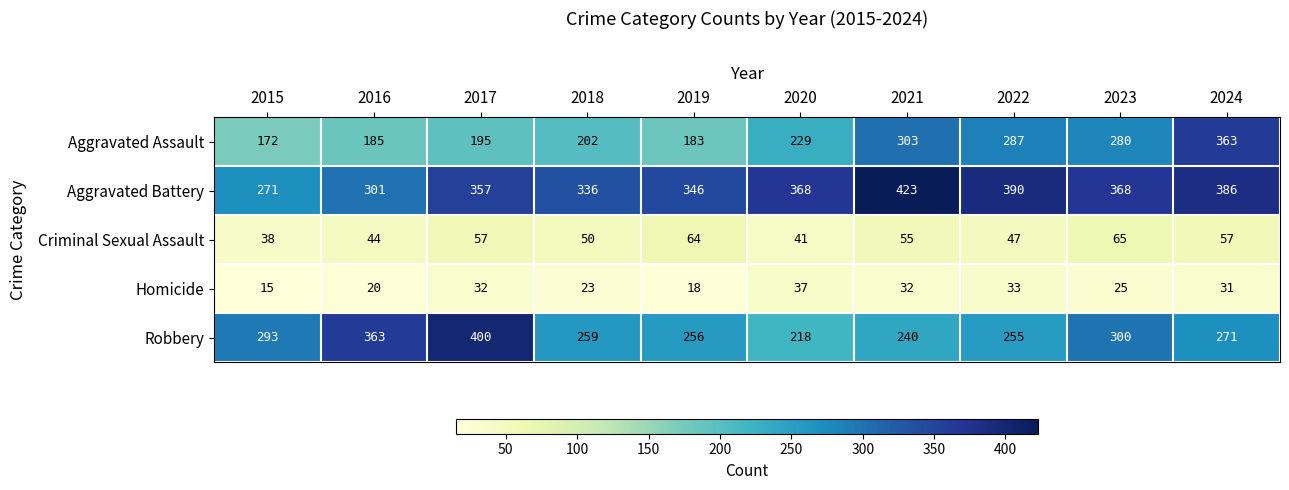

What is the maximum value shown in the chart?

423